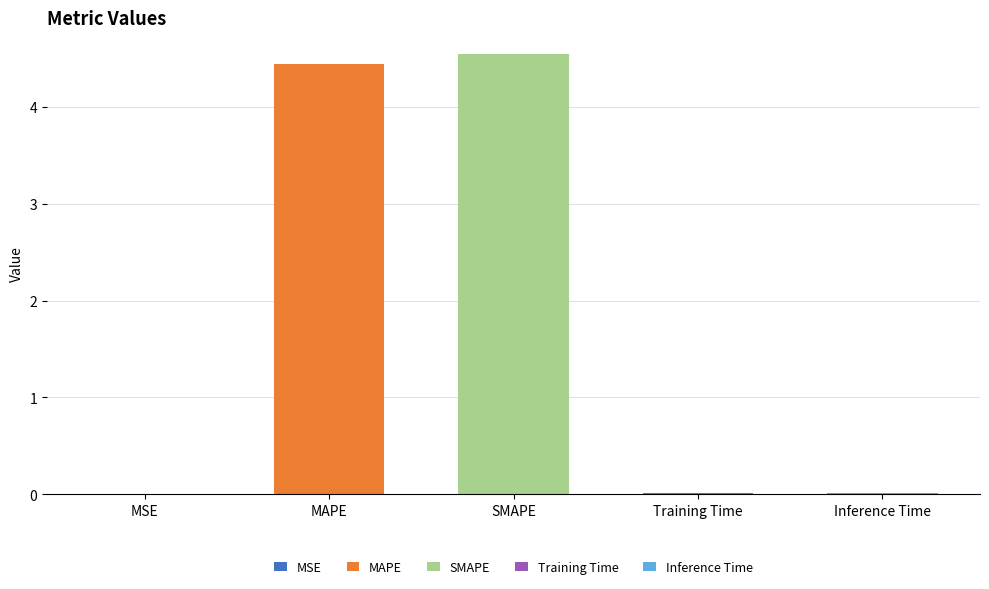

What is the average value?

1.8